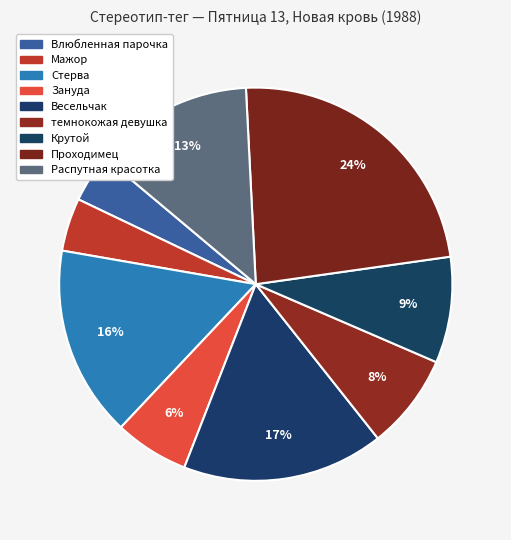

Count the number of slices in the pie.

9